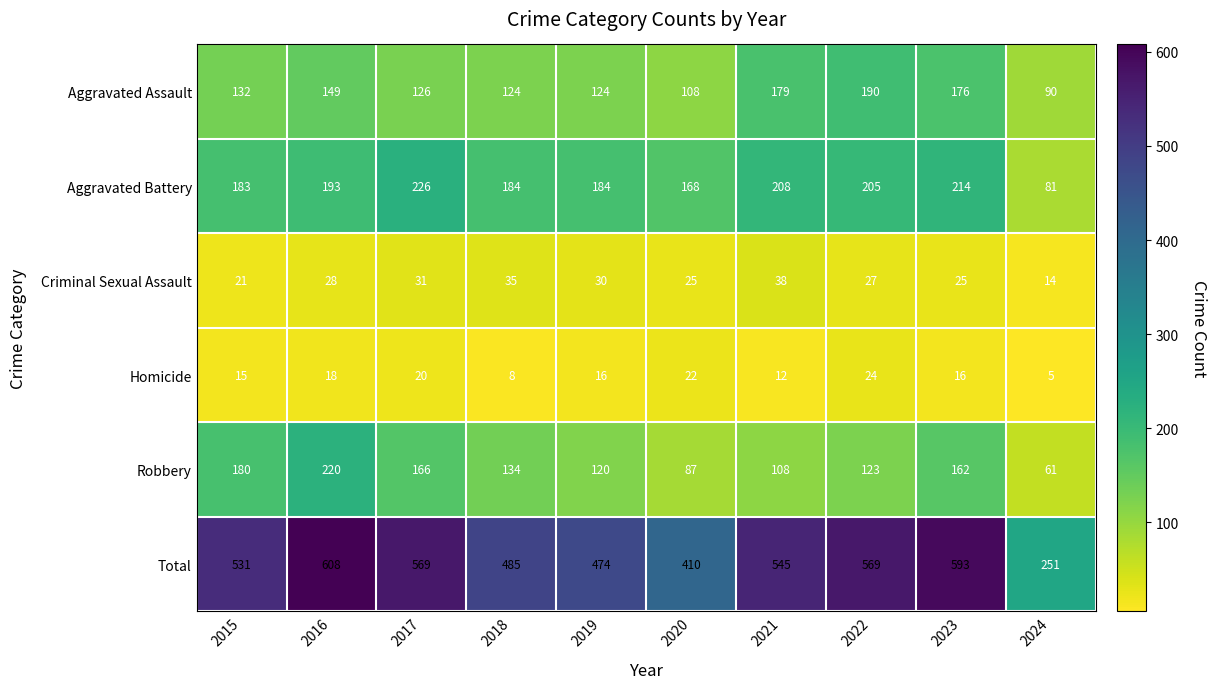

What is the difference between the maximum and minimum values in the Aggravated Assault series?

100